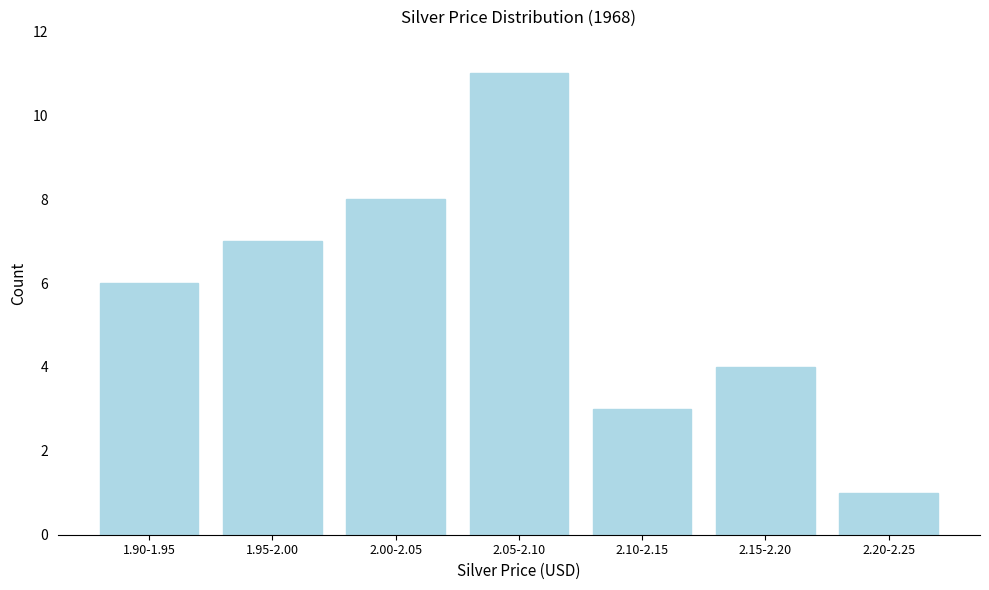

Reading left to right, transcribe all the data shown in this chart.

6	7	8	11	3	4	1